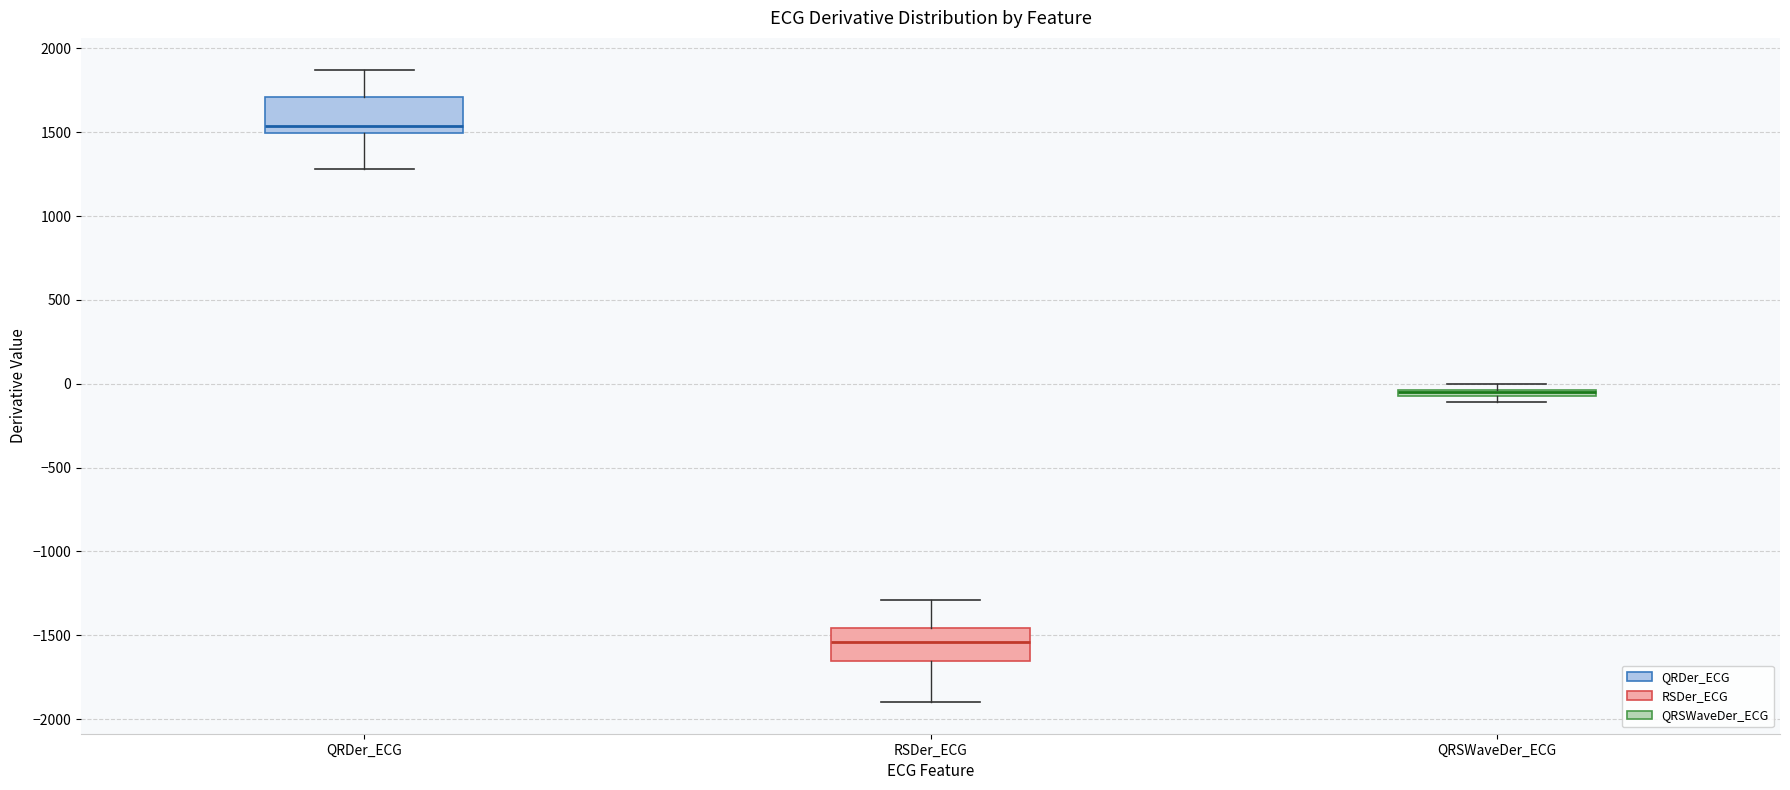

Where is the lower edge of the box for QRSWaveDer_ECG on the y-axis? The values are not printed on the chart, so give them approximately, as read against the axis.

-100